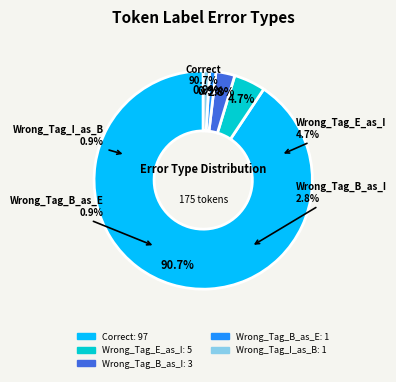

What percentage is the Correct slice, to the nearest percent?

91%